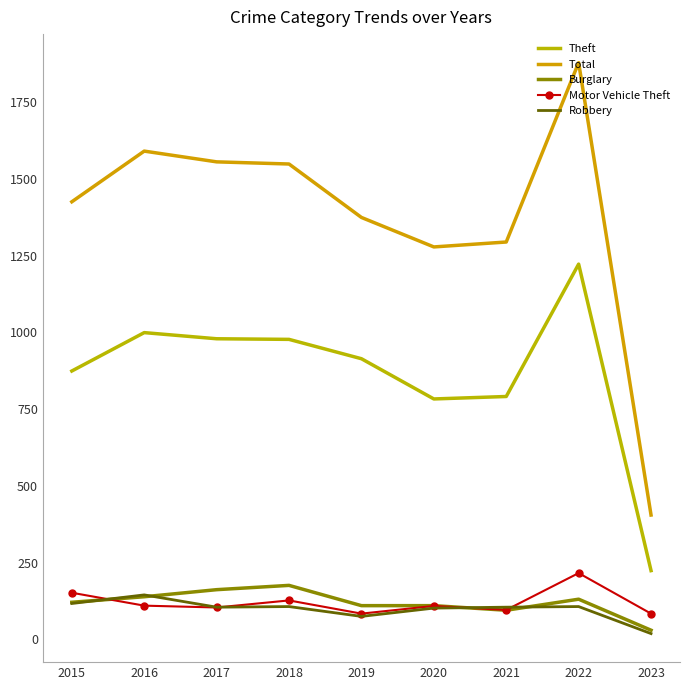

The value of Motor Vehicle Theft at 2022 is 388. True or false?

False